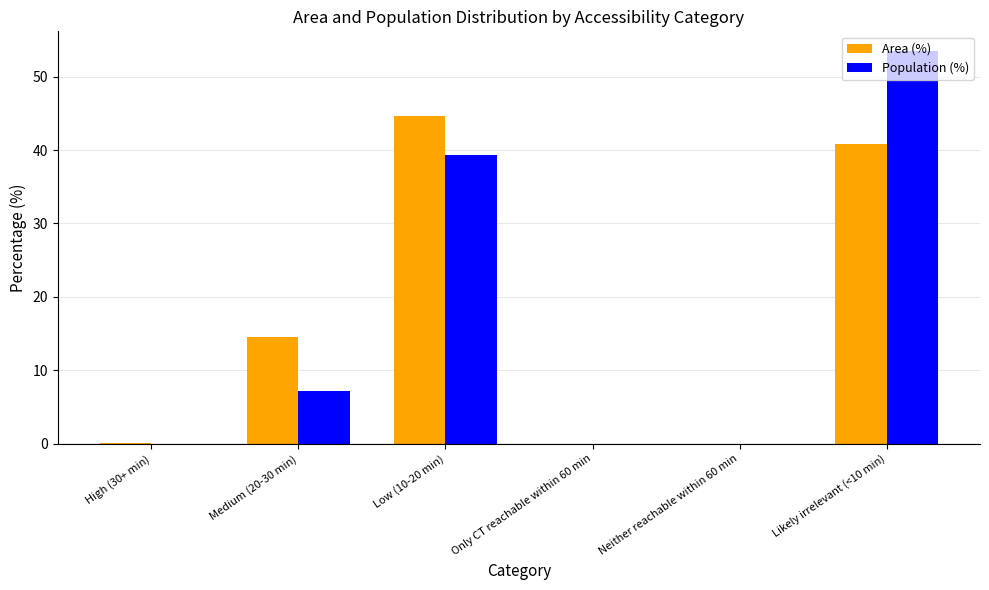

What is the highest value of the Population (%) series?

53.5